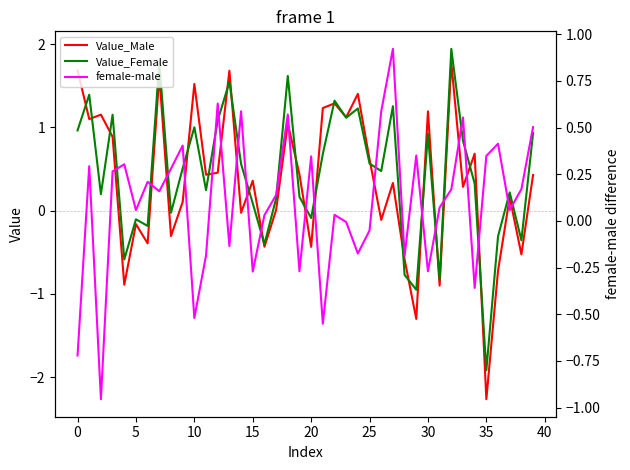

True or false: Value_Male has more than 1 points higher than both neighbors.

True